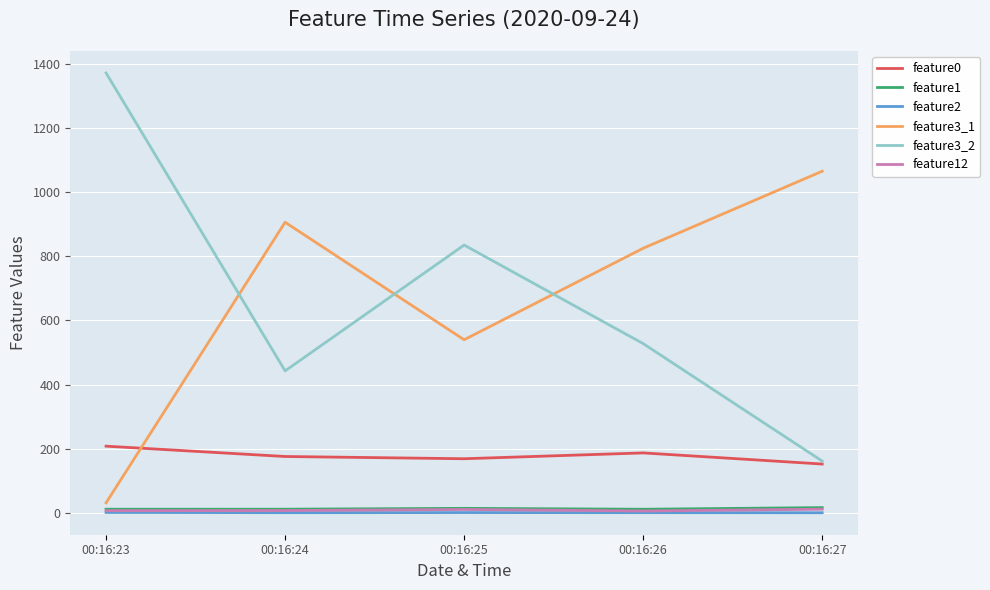

Which label corresponds to the largest value in the chart?

00:16:23